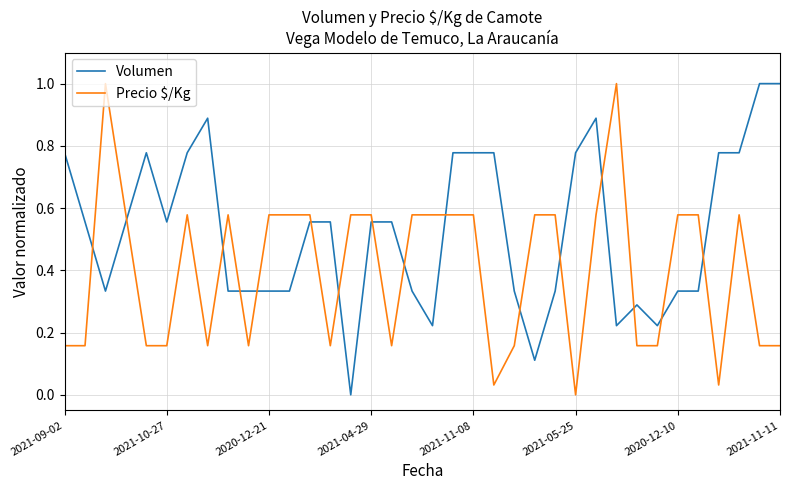

Which series ends up on top after the final intersection of Precio $/Kg and Volumen?

Volumen